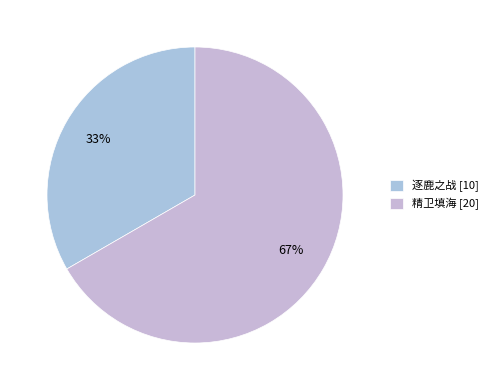

Between 逐鹿之战 and 精卫填海, which is larger?

精卫填海